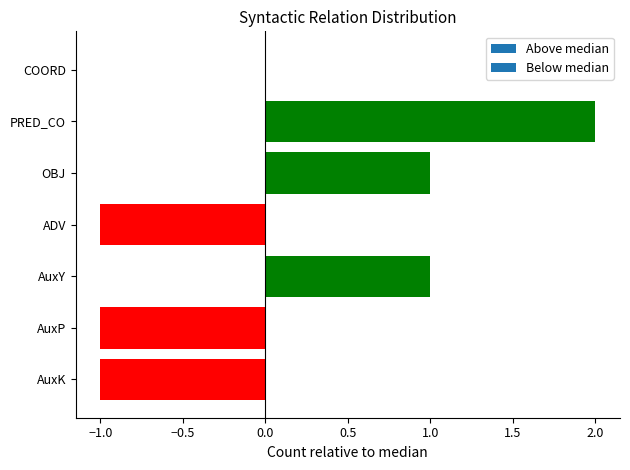

What is the ratio of the value at AuxY to the value at PRED_CO?

0.5